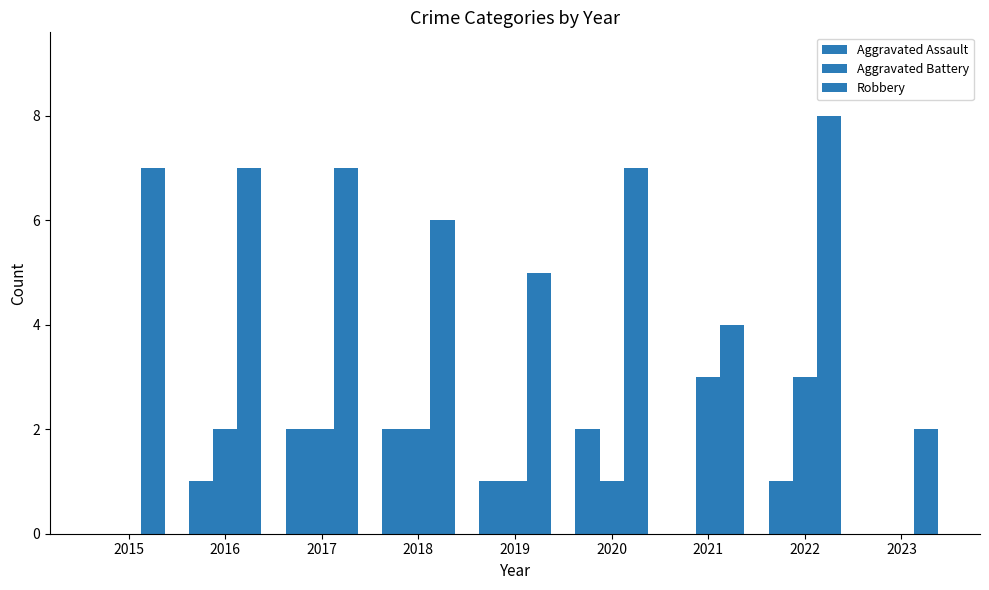

Which series changed the most between 2018 and 2022?

Robbery